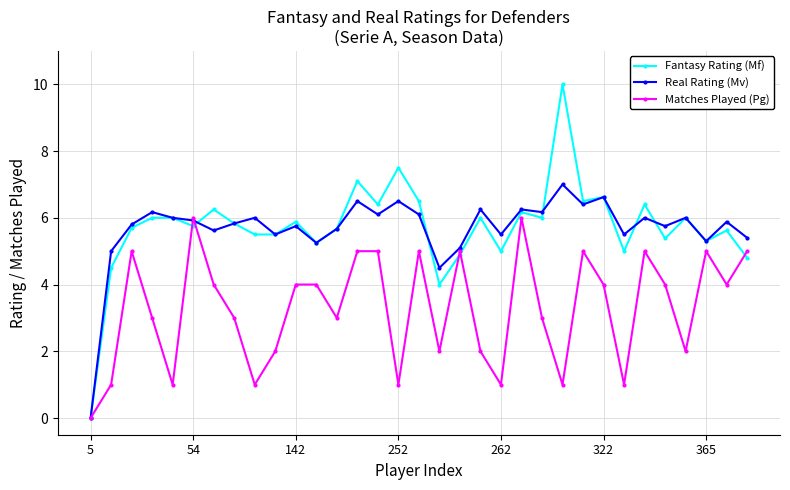

True or false: Real Rating (Mv) has more than 0 interior local peaks.

True